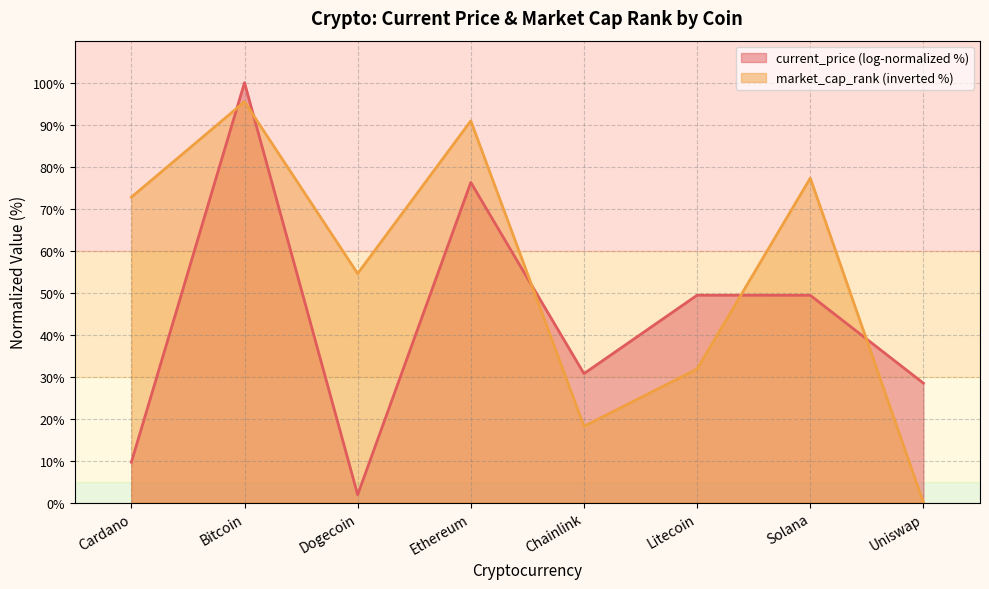

Reading left to right, list all the values displayed in this chart.

Cardano=72.7	Bitcoin=95.5	Dogecoin=54.5	Ethereum=90.9	Chainlink=18.2	Litecoin=31.8	Solana=77.3	Uniswap=0.0